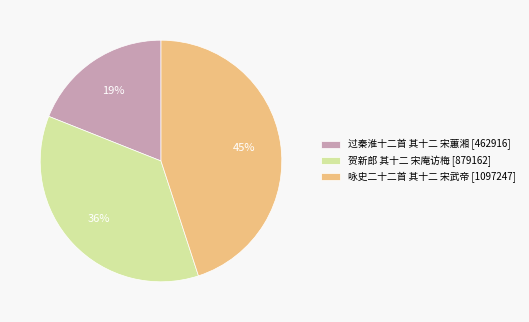

Approximately how many times larger is the value at 咏史二十二首 其十二 宋武帝 compared to 过秦淮十二首 其十二 宋蕙湘?

2.4